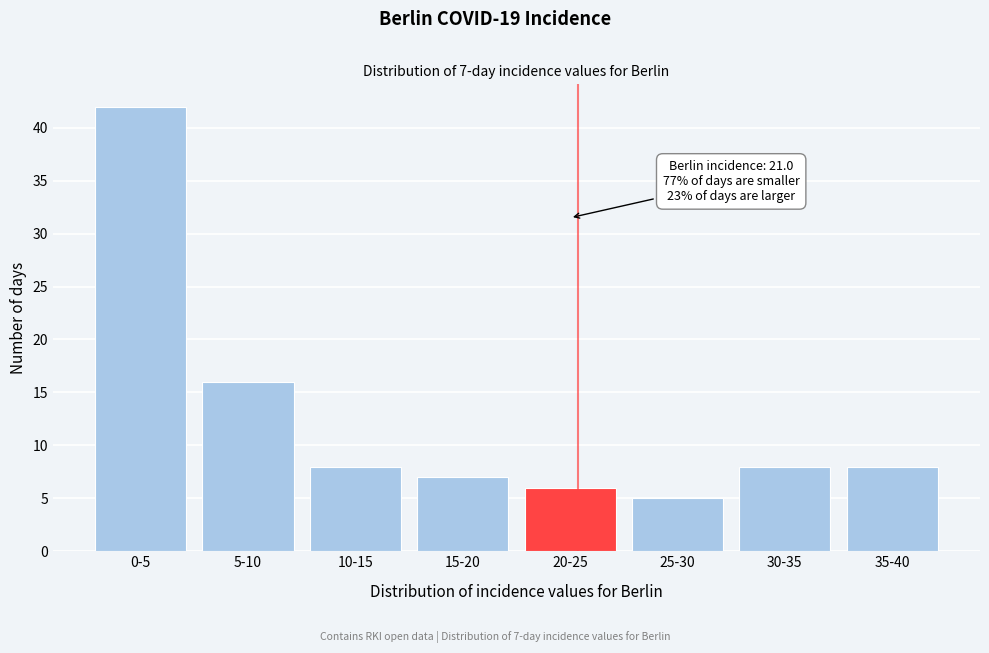

Reading right to left, what are all the values shown in this chart?

35-40=8	30-35=8	25-30=5	20-25=6	15-20=7	10-15=8	5-10=16	0-5=42